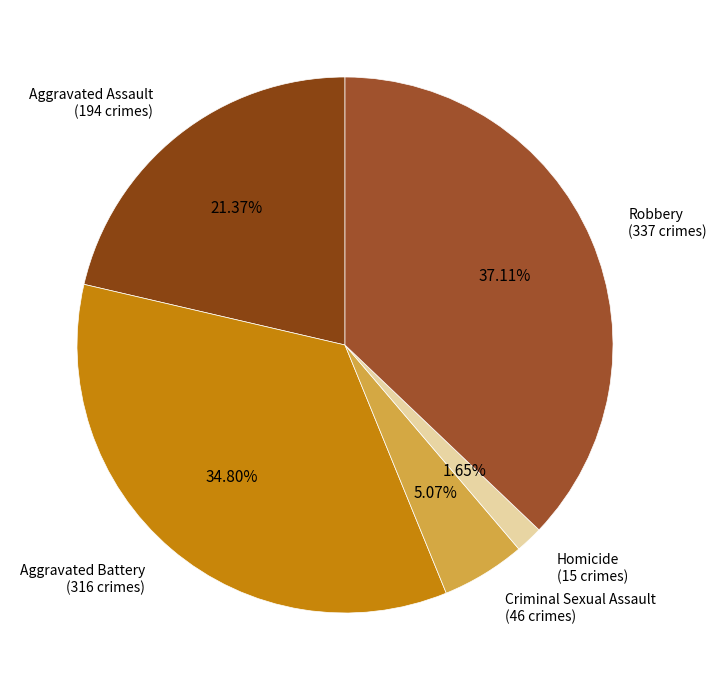

True or false: Aggravated Battery accounts for 35% of the total.

True